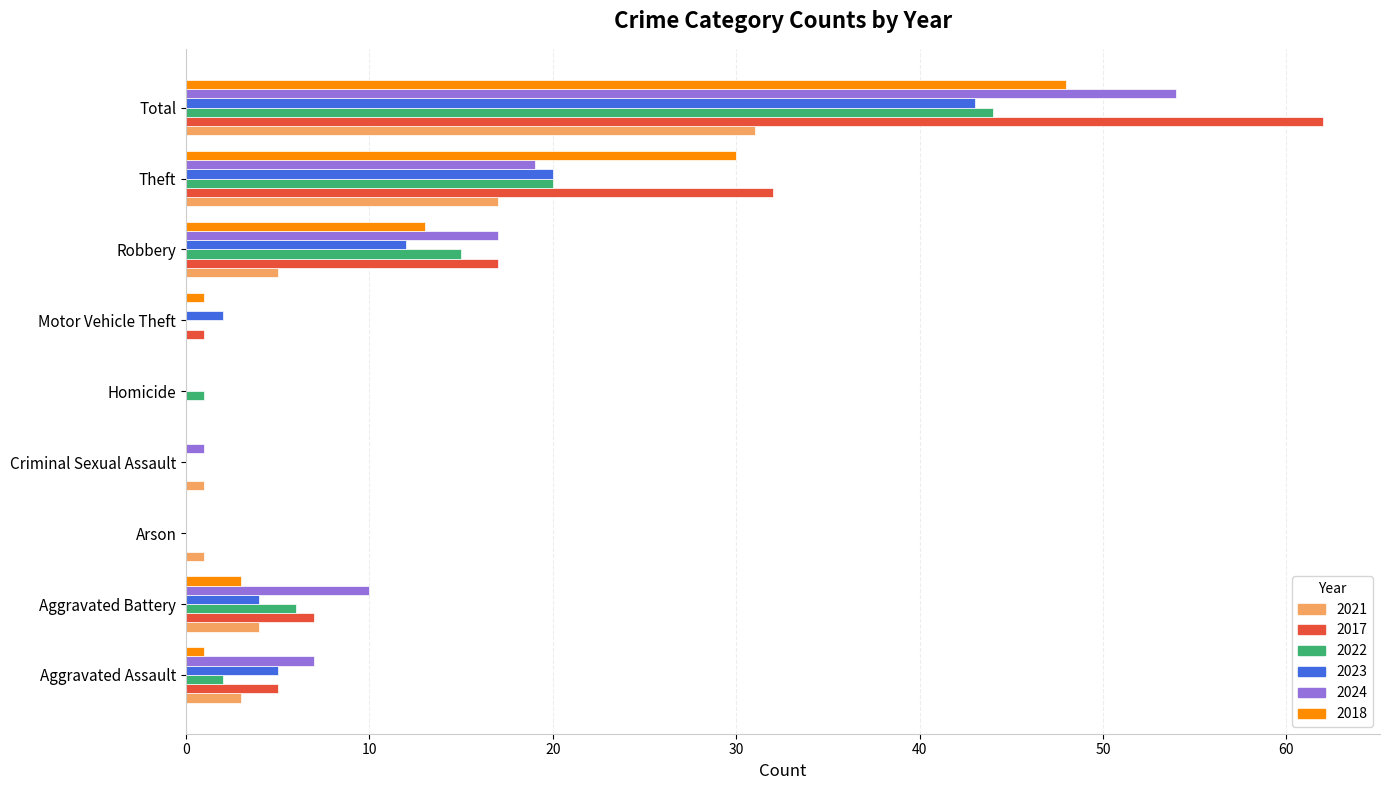

True or false: 2018 has a value of 3 at Aggravated Battery.

True